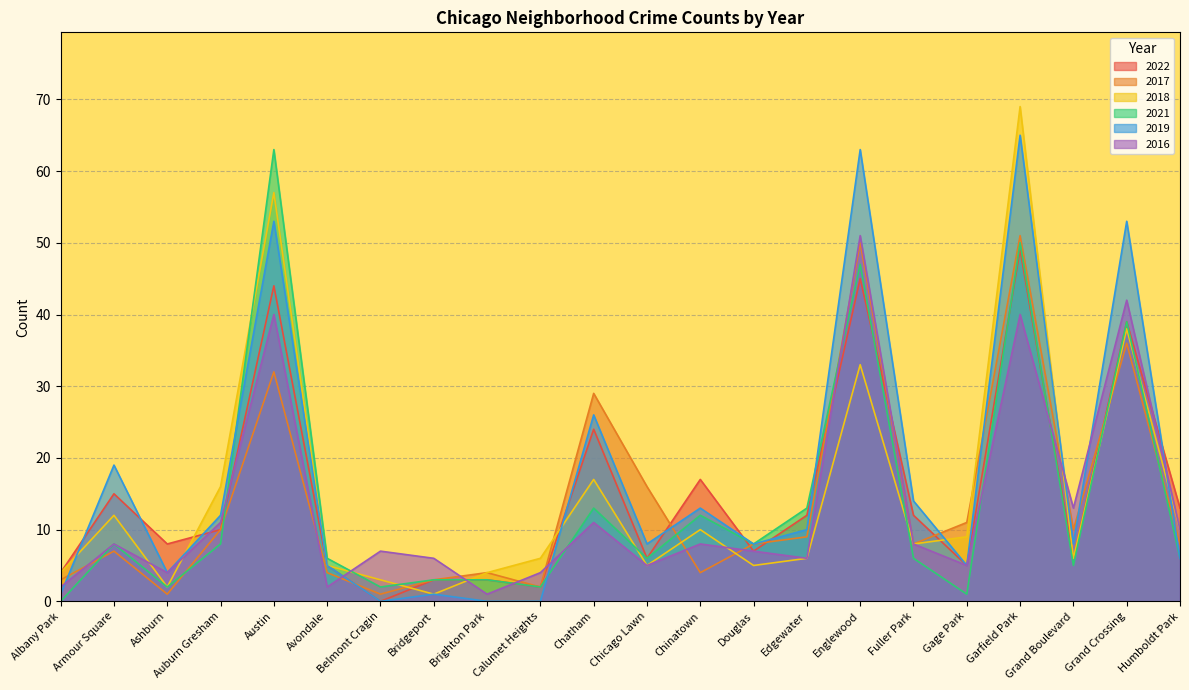

What is the label of the 1st point from the right?

Humboldt Park